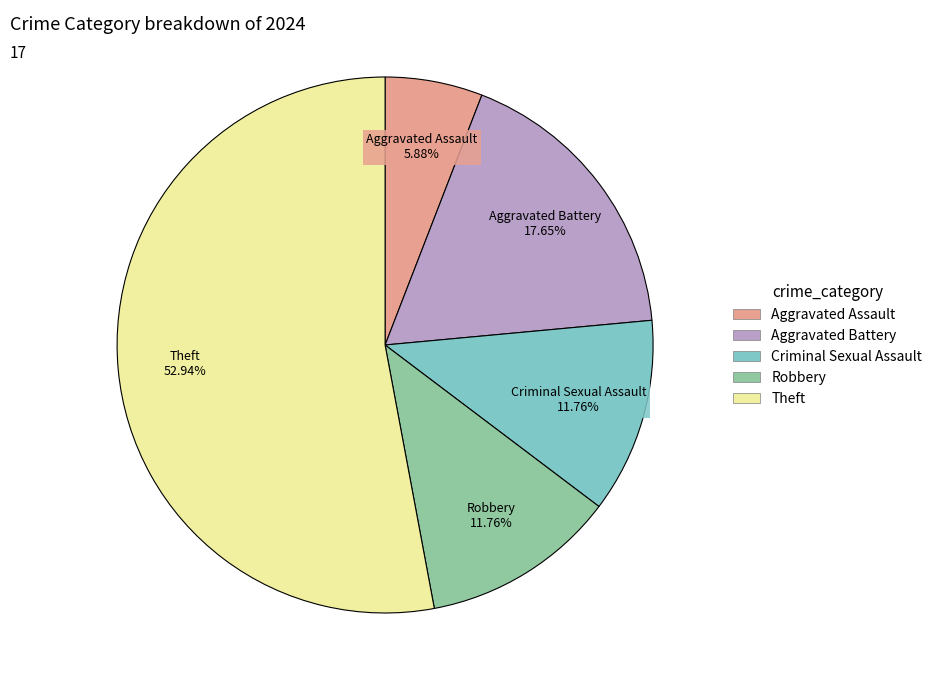

Which slice represents more than half of the pie?

Theft